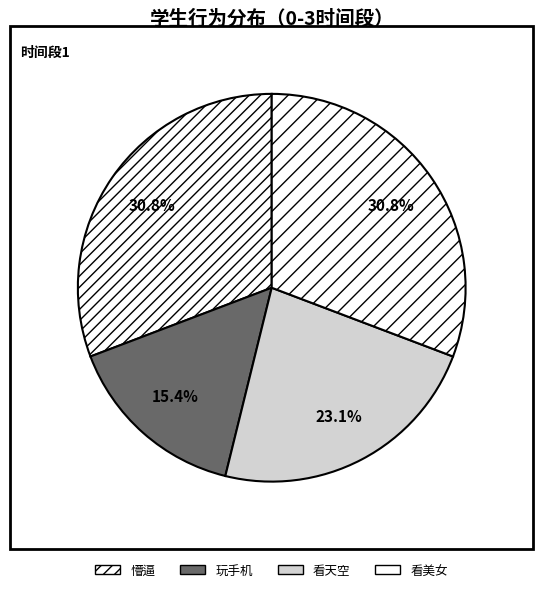

What is the total percentage of 看天空 and 玩手机?

38.5%